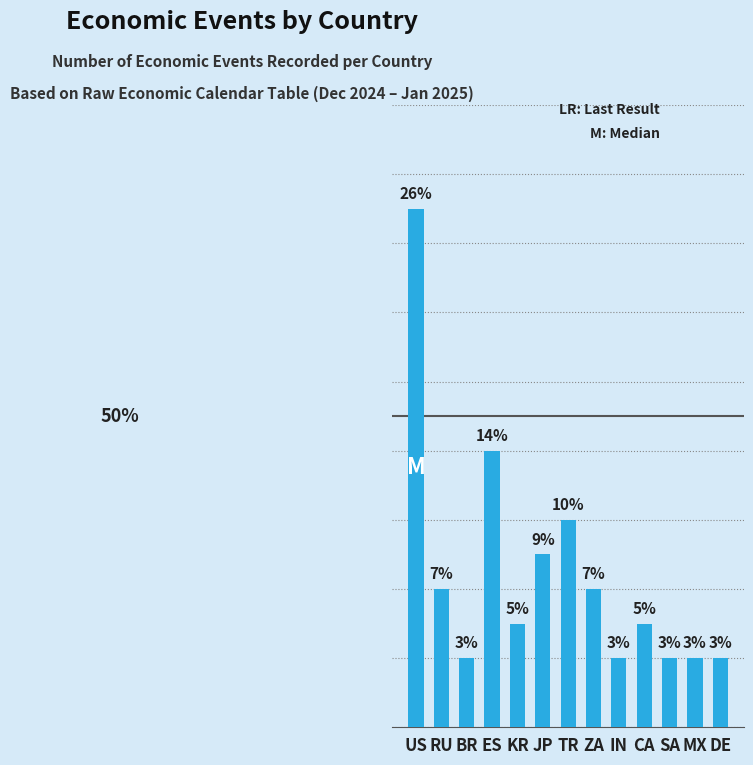

What is the label of the 3rd bar from the left?

BR